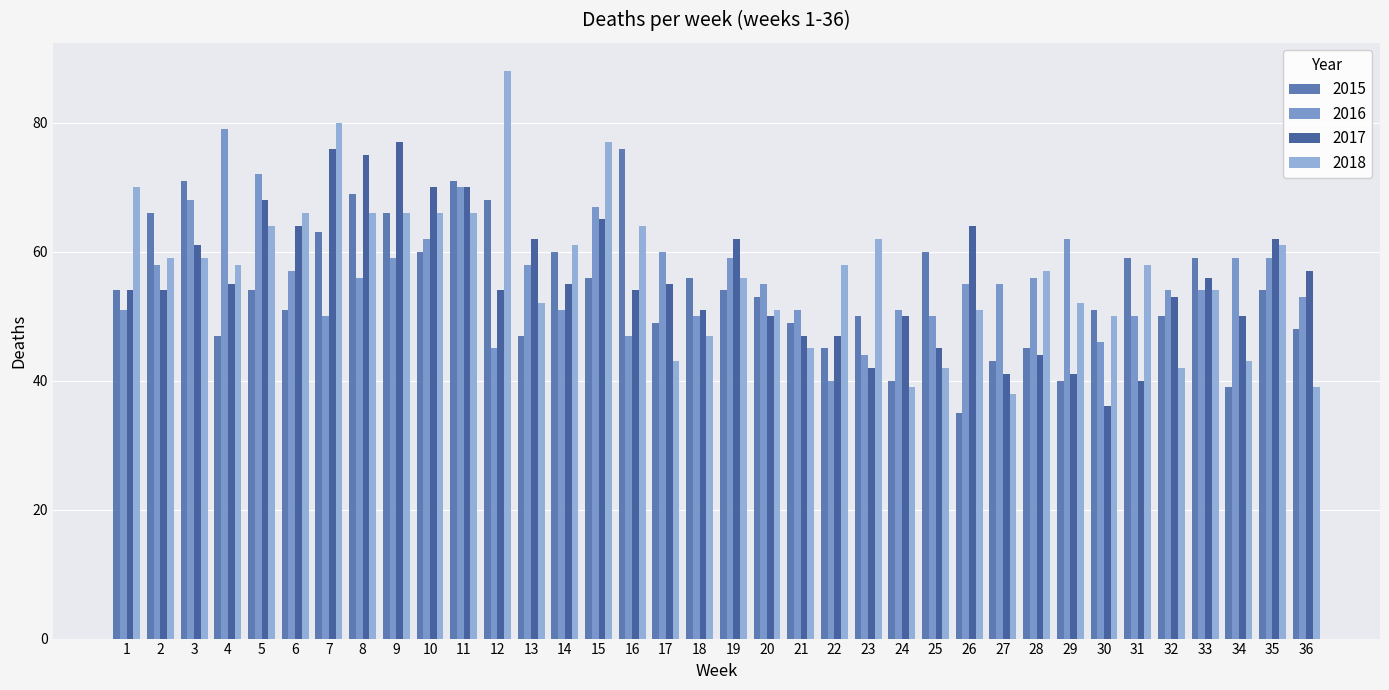

At how many categories does at least one series exceed 50?

36